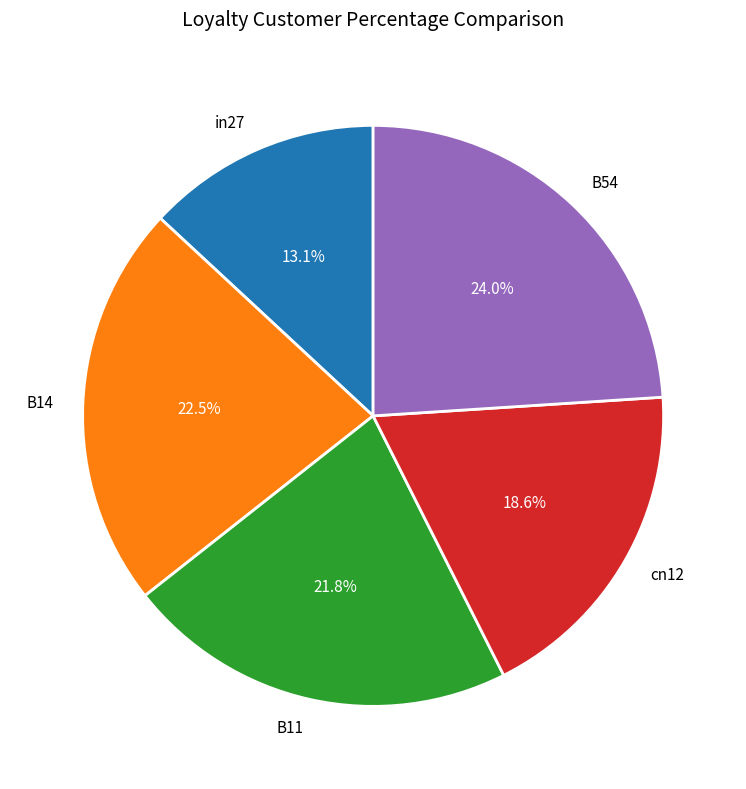

To the nearest percent, what percentage of the pie is cn12?

19%